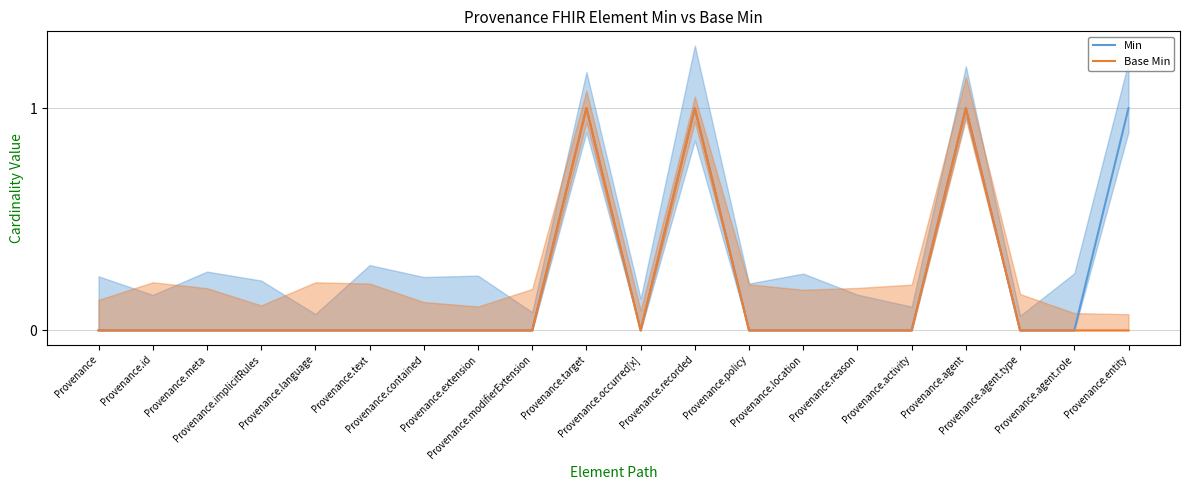

Which series has the widest spread of values?

Min